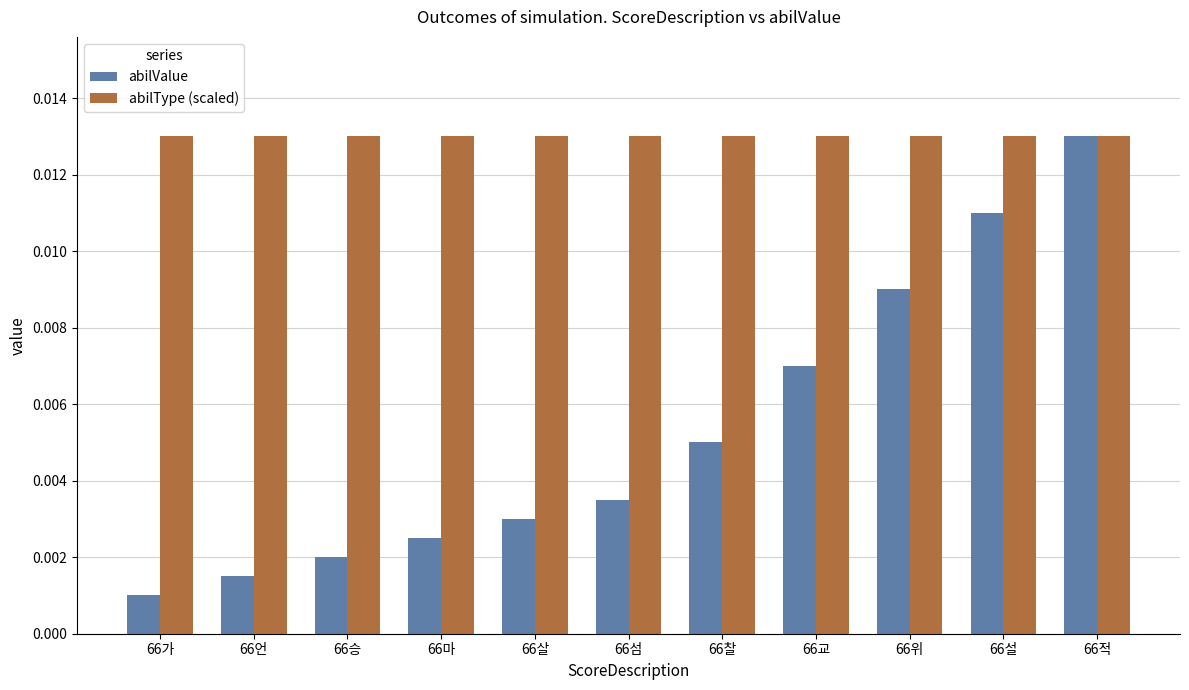

Where is abilValue nearest to the value 0?

66가